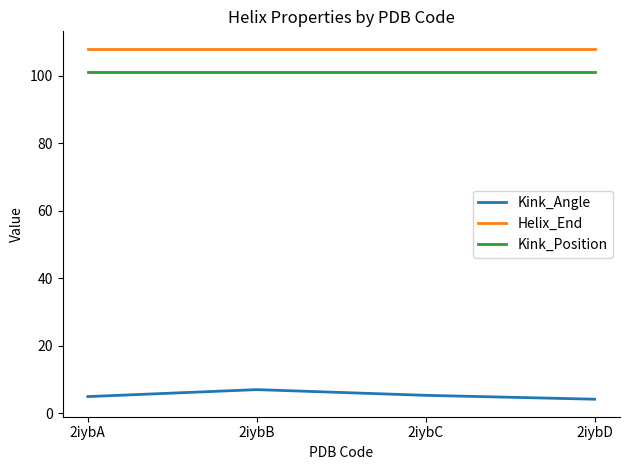

Is the value of Kink_Position at 2iybB greater than the value of Kink_Angle at 2iybB?

Yes